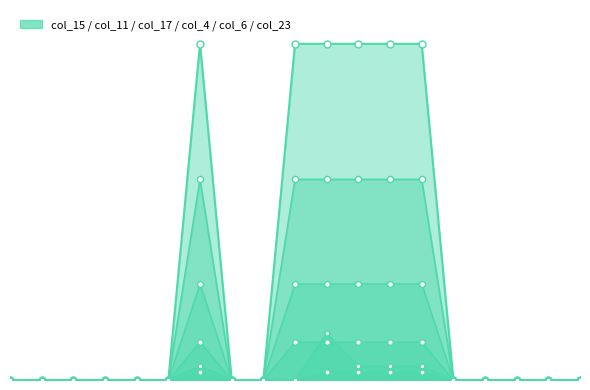

Which series has the largest total across all categories?

col_11